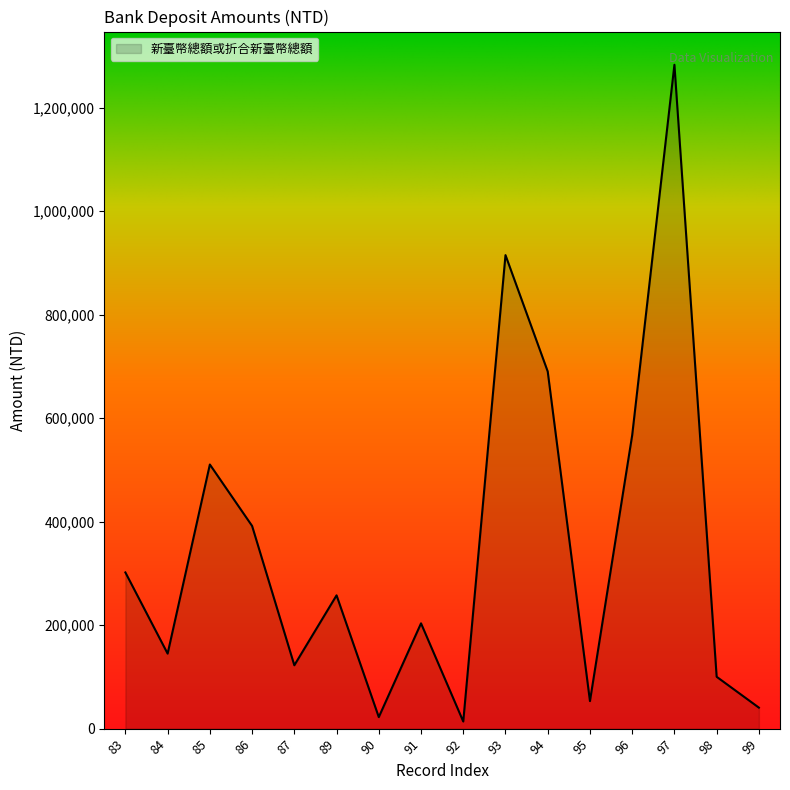

What is the sum of all values?

5617251.8